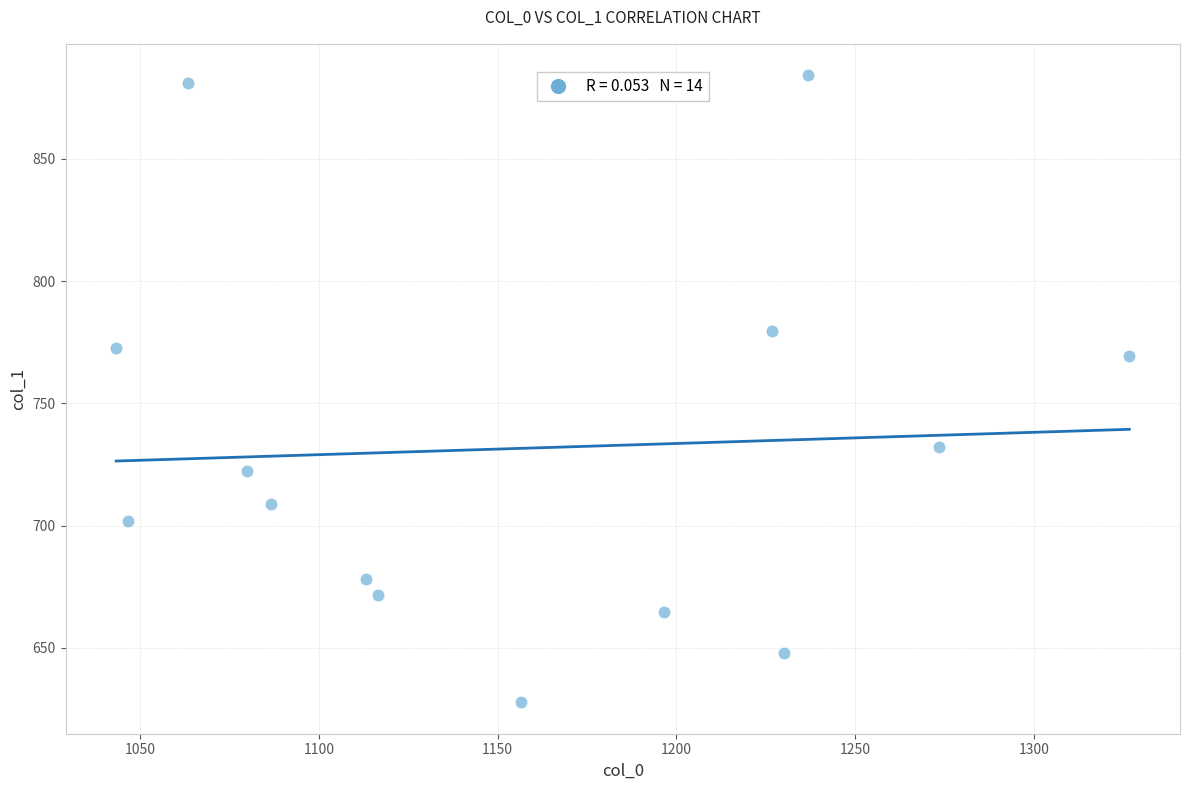

What Y value in the scatter plot is closest to 756?

769.5